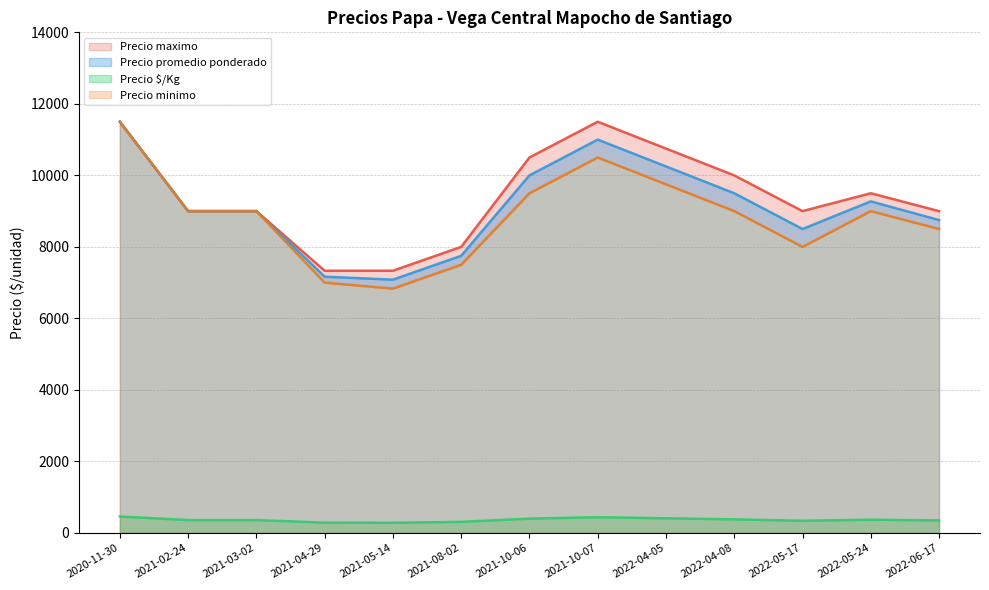

Read the Precio $/Kg value at 2021-05-14.

283.3